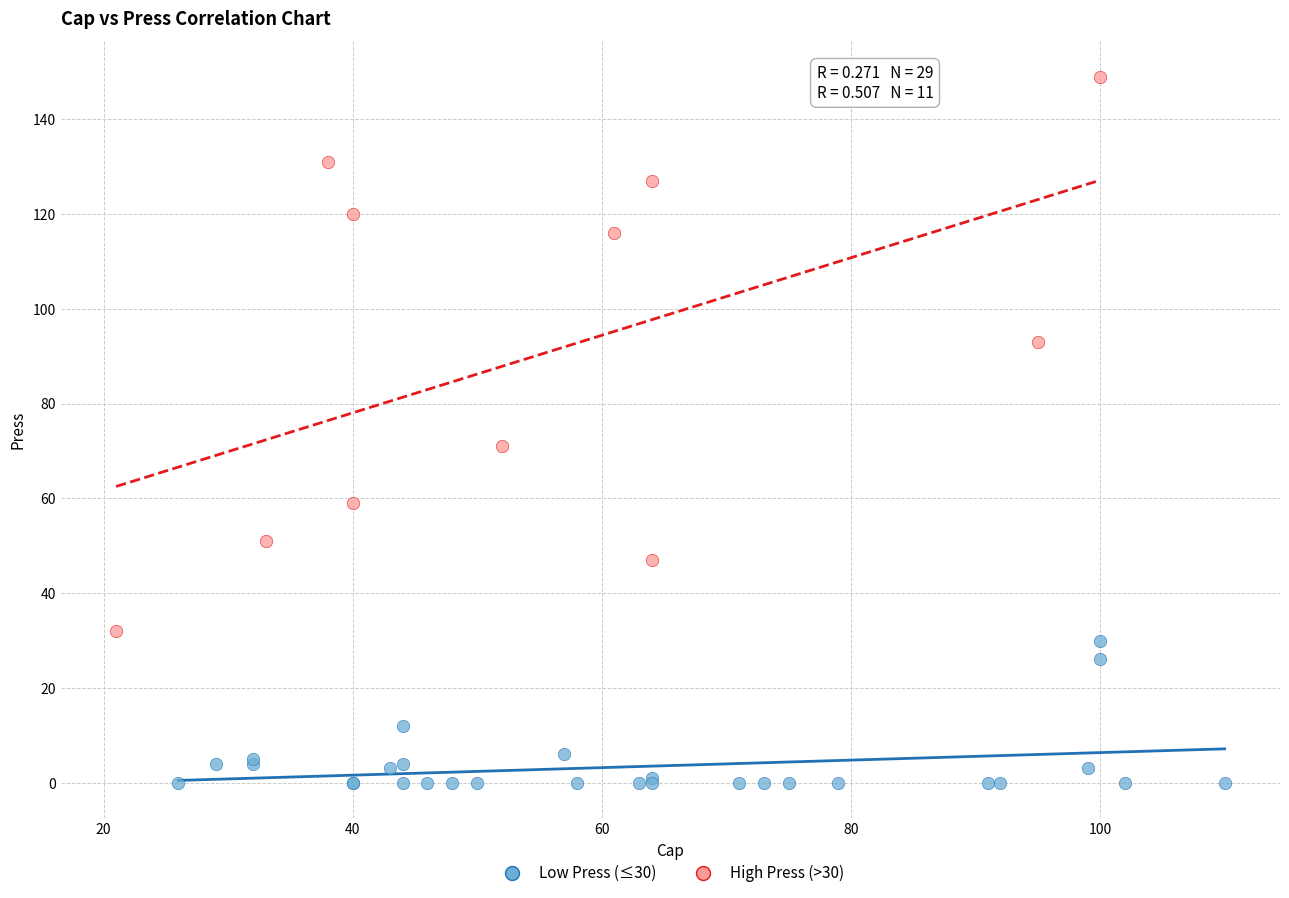

Which series contains the lowest Y value?

Low Press (≤30)